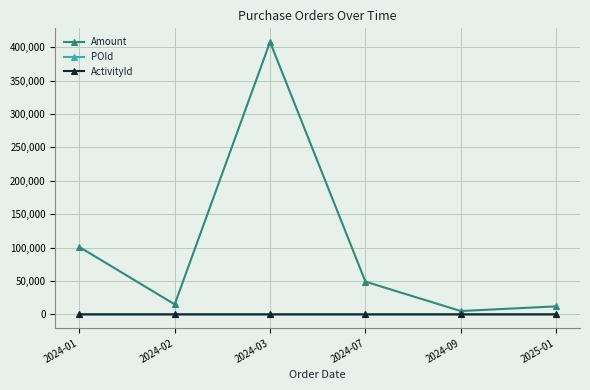

At how many categories does at least one series exceed 259299?

1